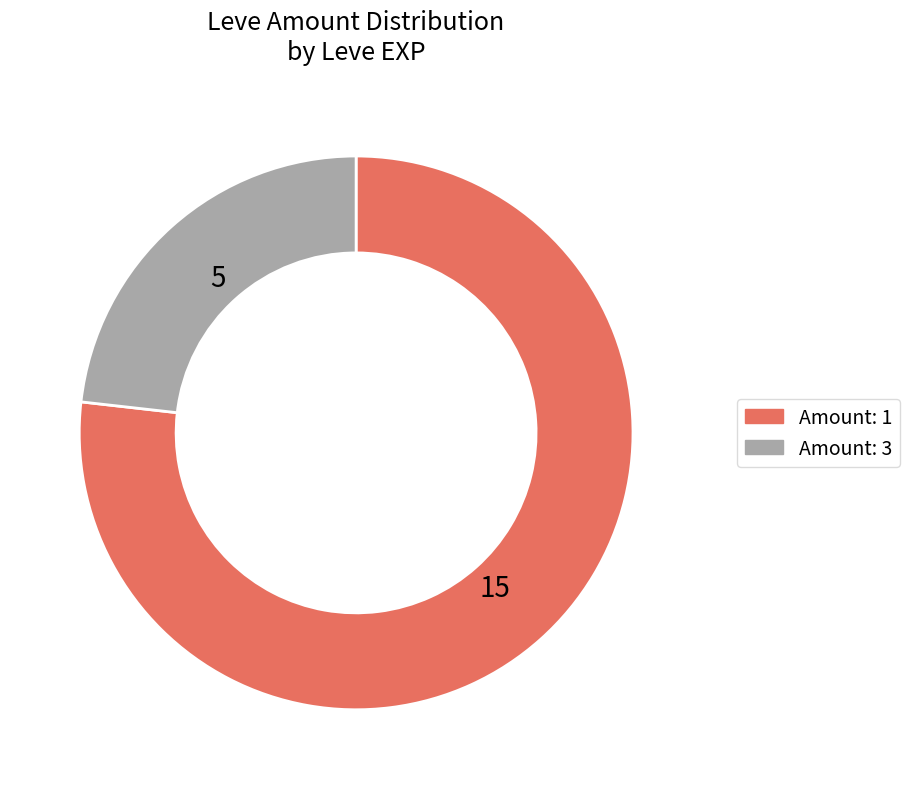

Does any single category account for the majority?

Yes